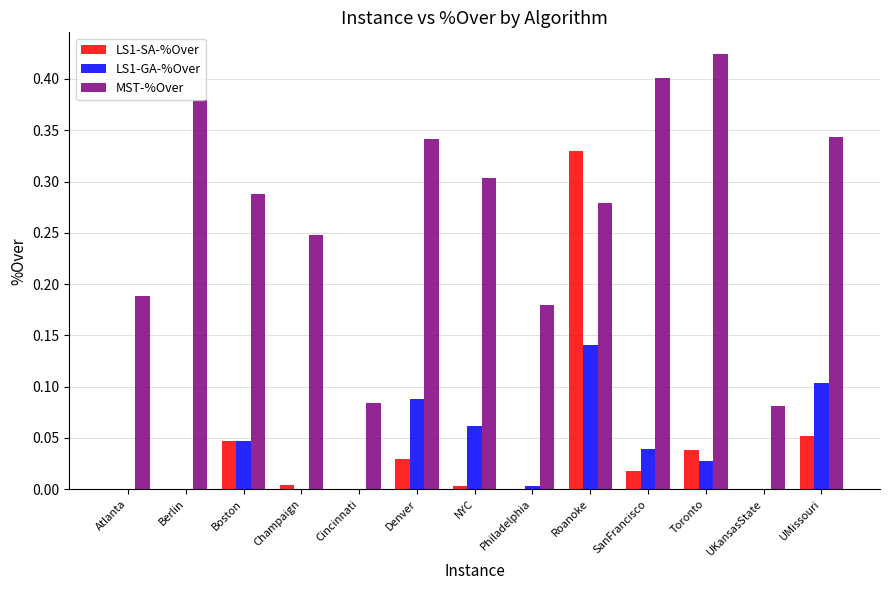

Are the bars horizontal?

No